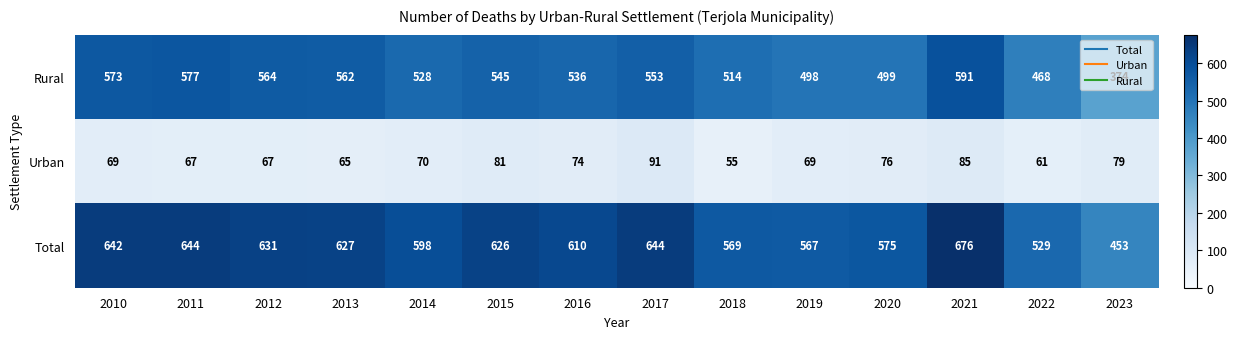

How many data points in Rural are less than 545?

7